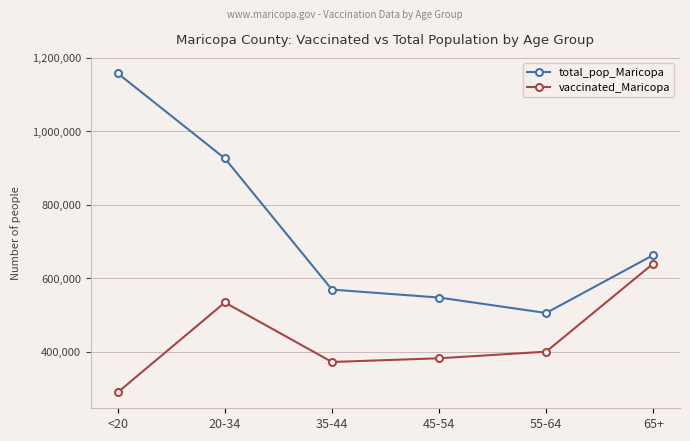

What is the value of the vaccinated_Maricopa point at the 2nd from the left?

533598